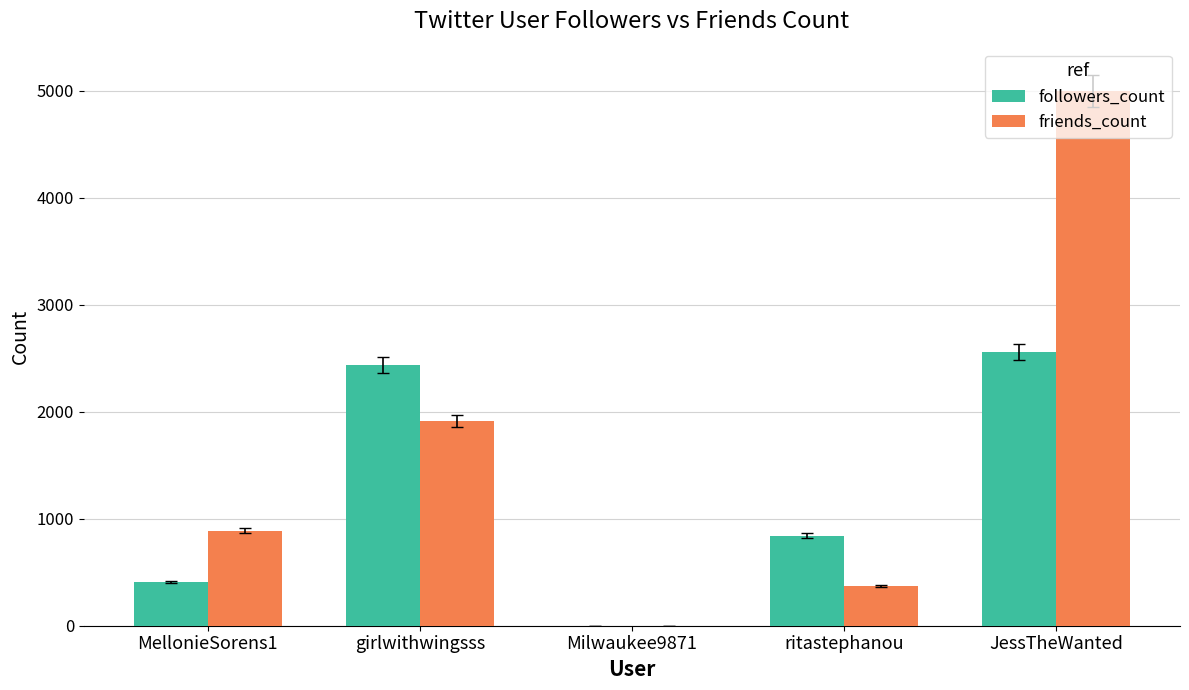

Reading left to right, extract all data points from this chart.

followers_count: MellonieSorens1=408	girlwithwingsss=2435	Milwaukee9871=0	ritastephanou=843	JessTheWanted=2558
friends_count: MellonieSorens1=890	girlwithwingsss=1911	Milwaukee9871=0	ritastephanou=370	JessTheWanted=4999